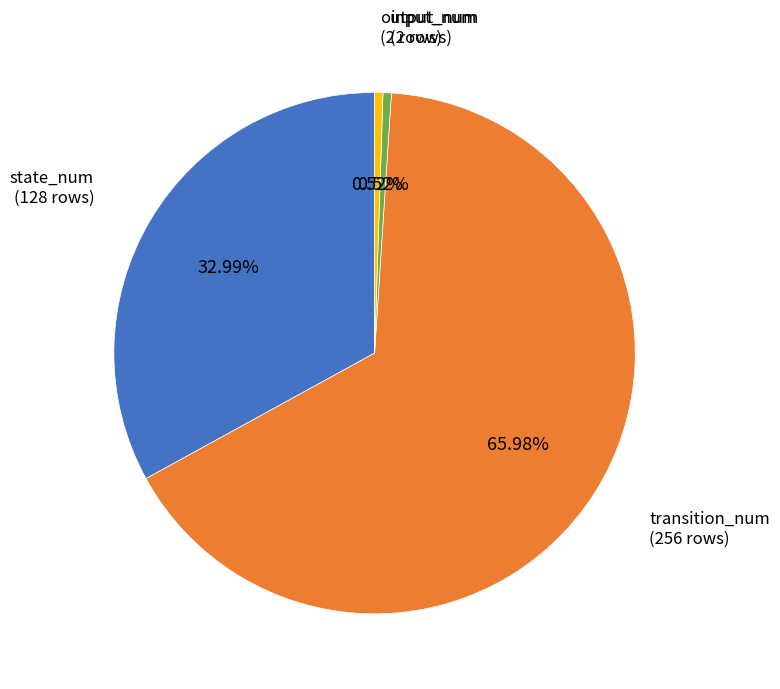

Is there any slice that represents more than half of the pie?

Yes